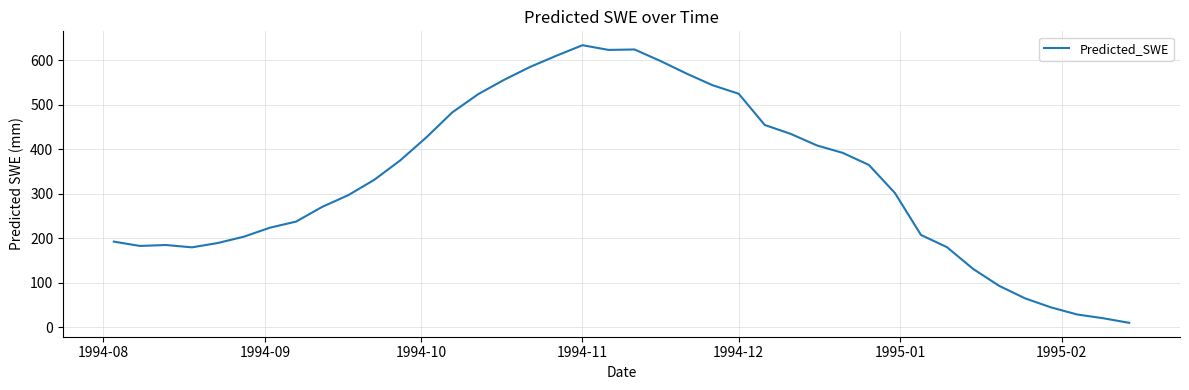

What is the maximum value shown in the chart?

633.5